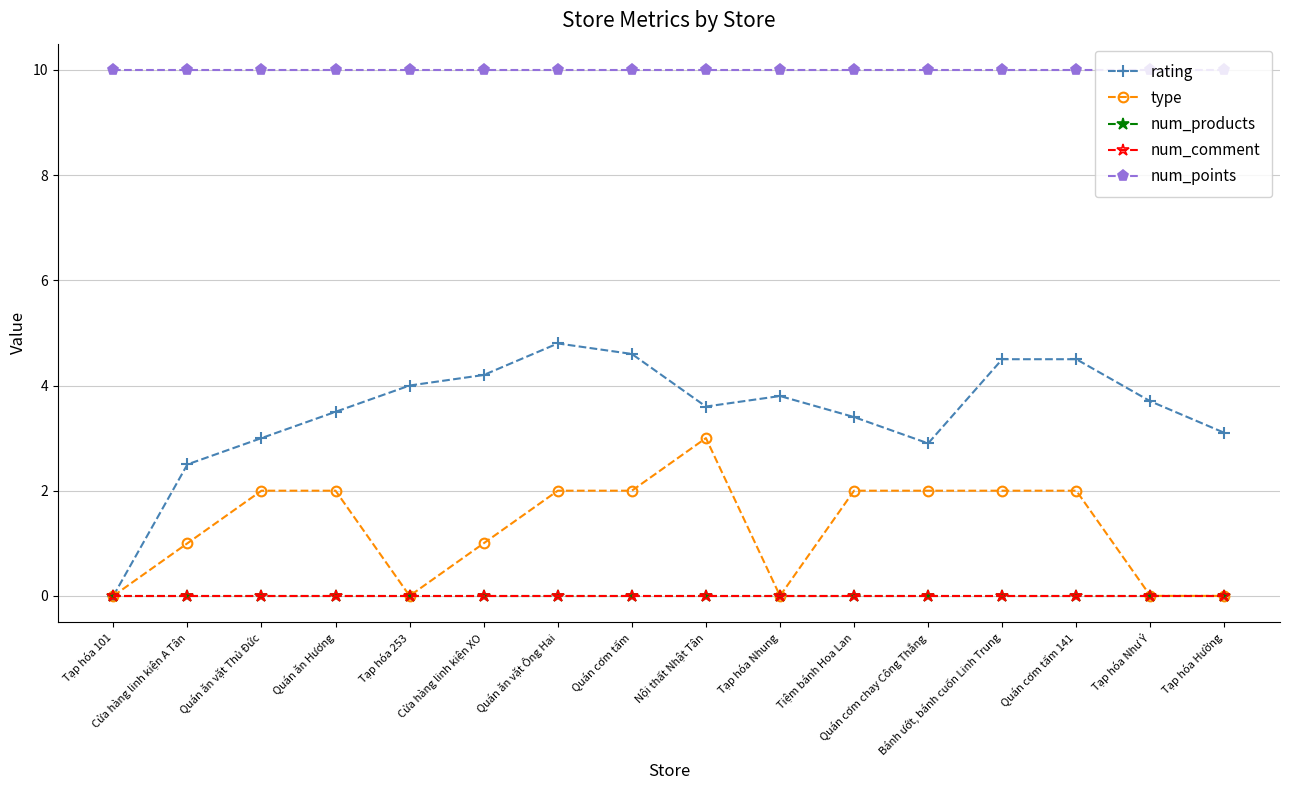

Does the chart have visible grid lines?

Yes